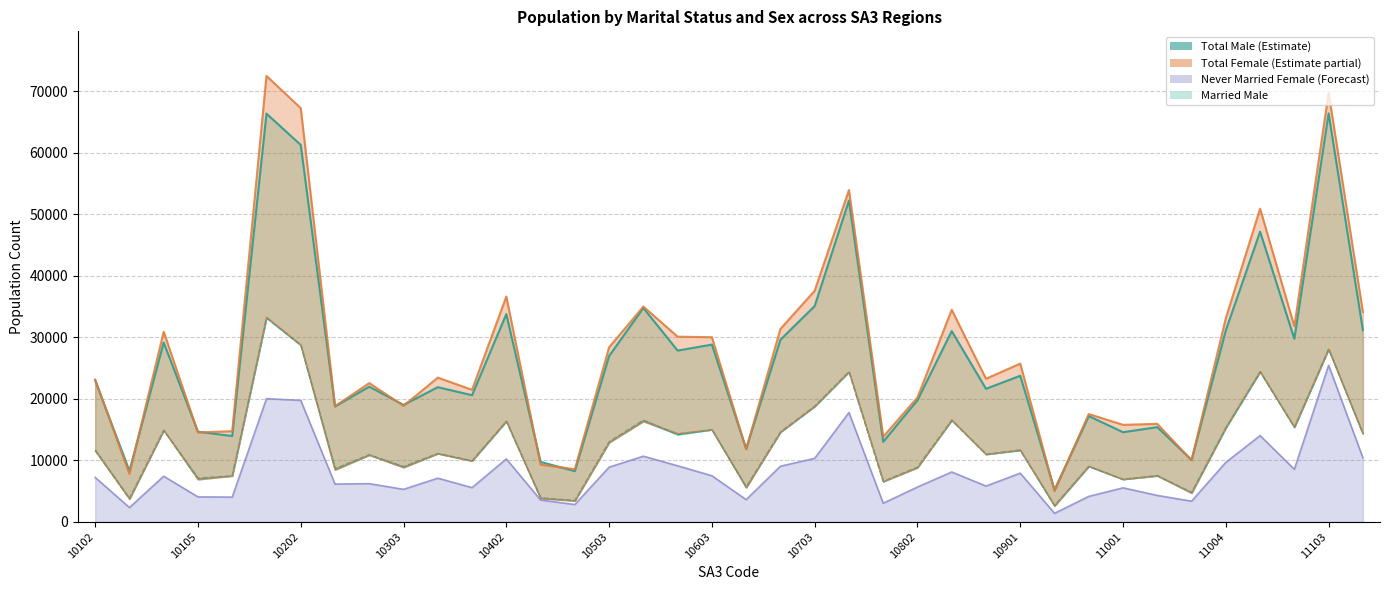

What position from the left is 10901?

28